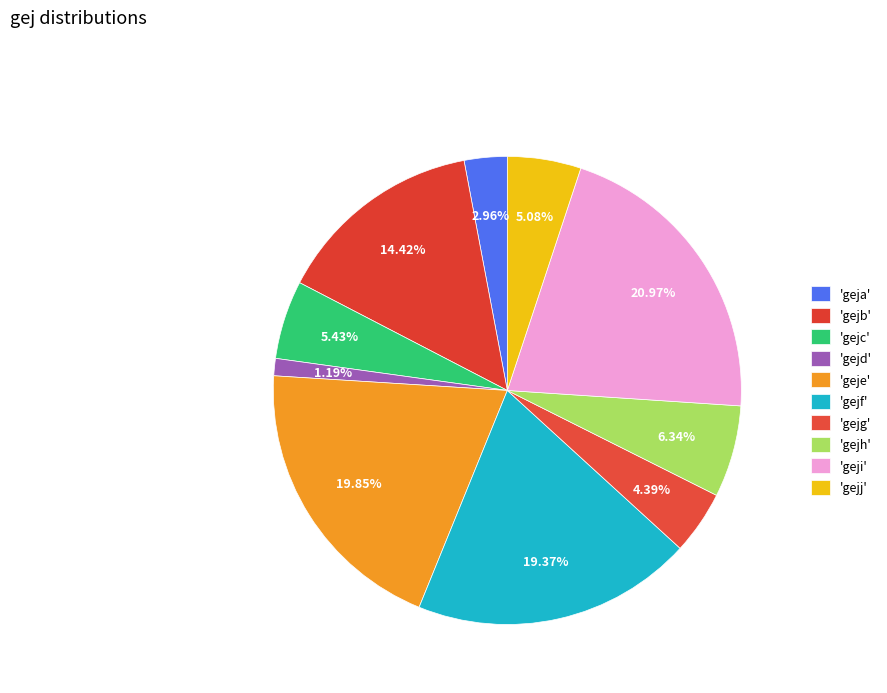

How many slices are in this pie chart?

10